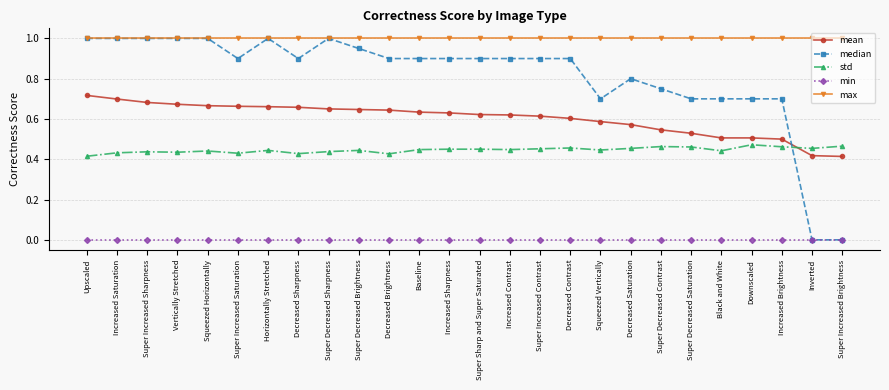

Rank the series by their average value, from highest to lowest.

max, median, mean, std, min